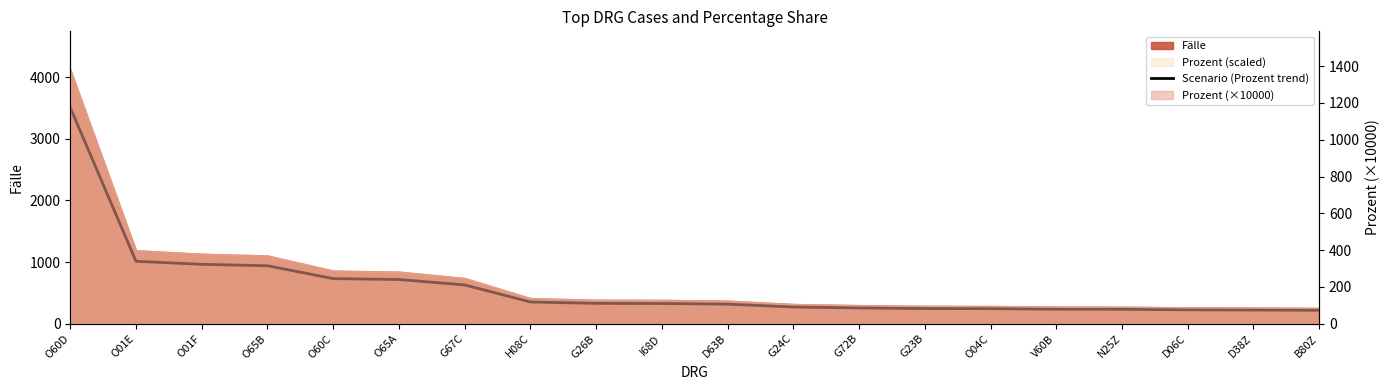

How many lines are shown in the chart?

1